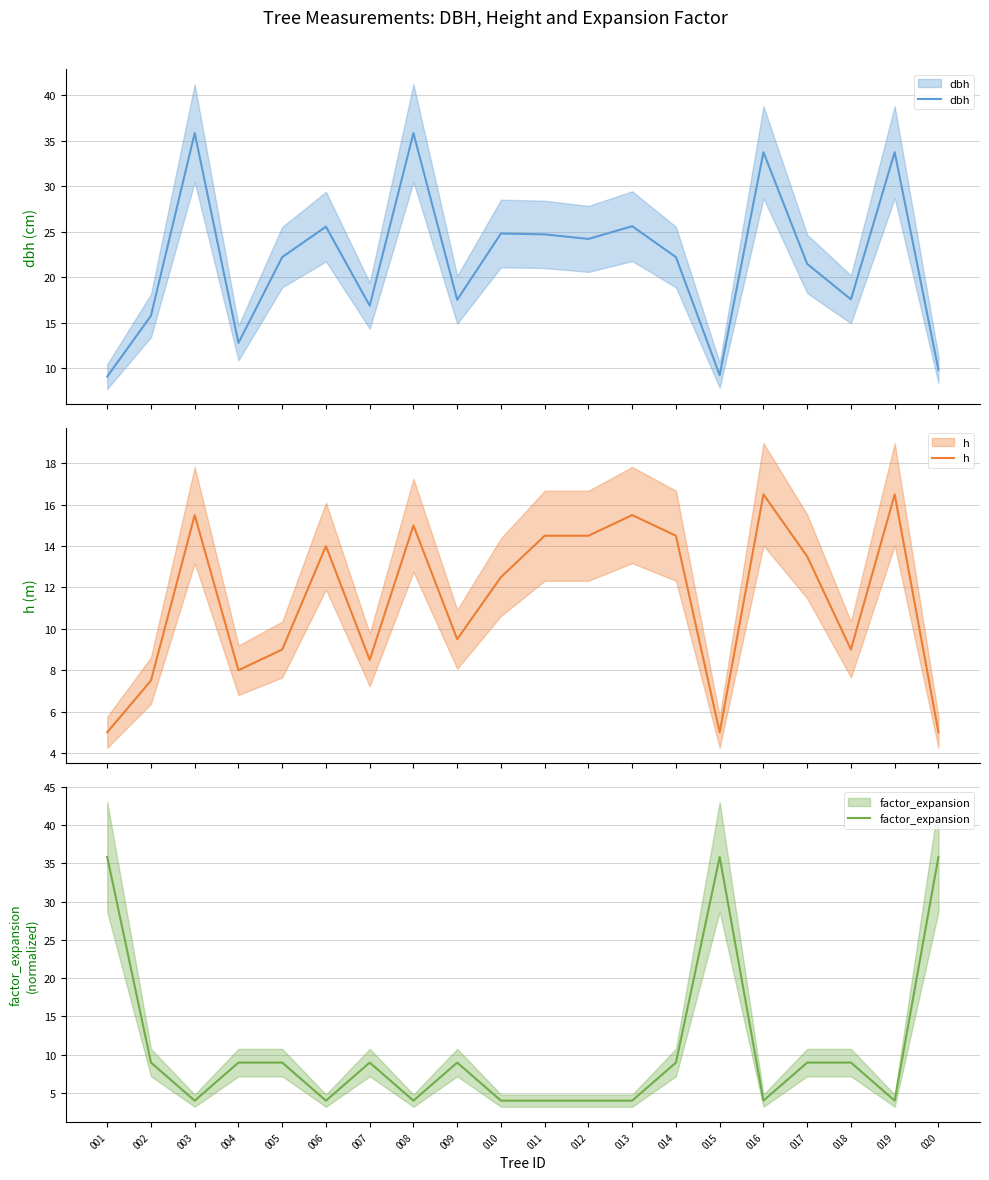

Which series ends up on top after the final intersection of factor_expansion and dbh?

factor_expansion